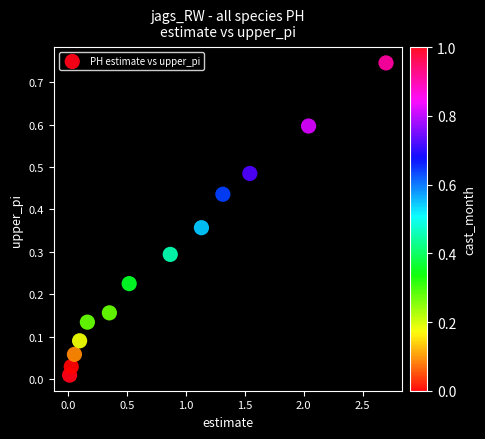

What is the range of X values (max minus min)?

2.7